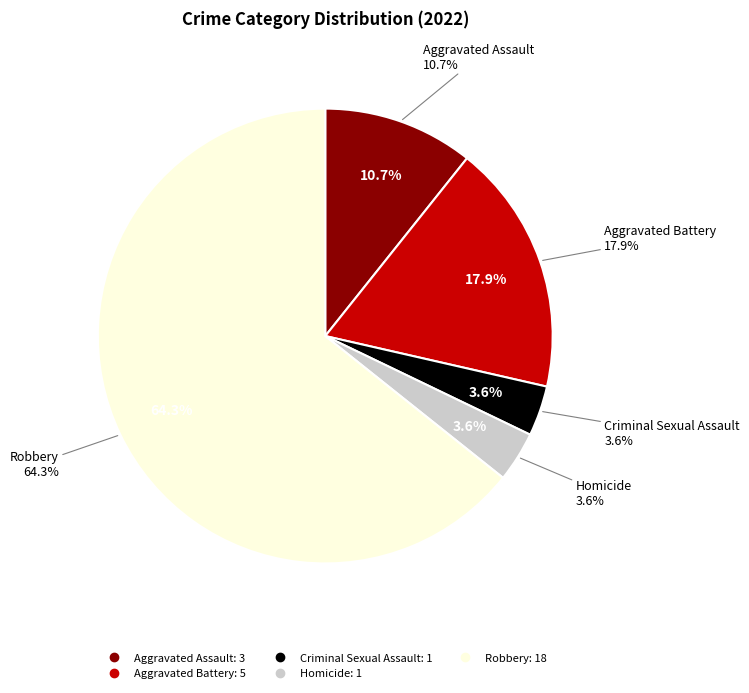

Which has a higher value, Homicide or Robbery?

Robbery